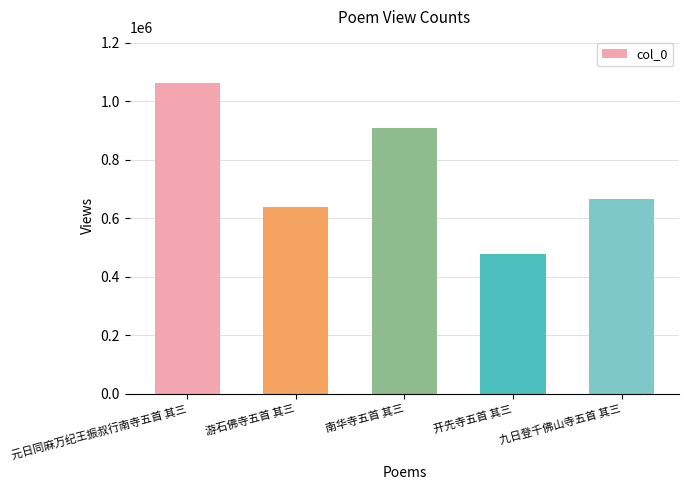

What is the sum of the values at 游石佛寺五首 其三 and 开先寺五首 其三?

1116335